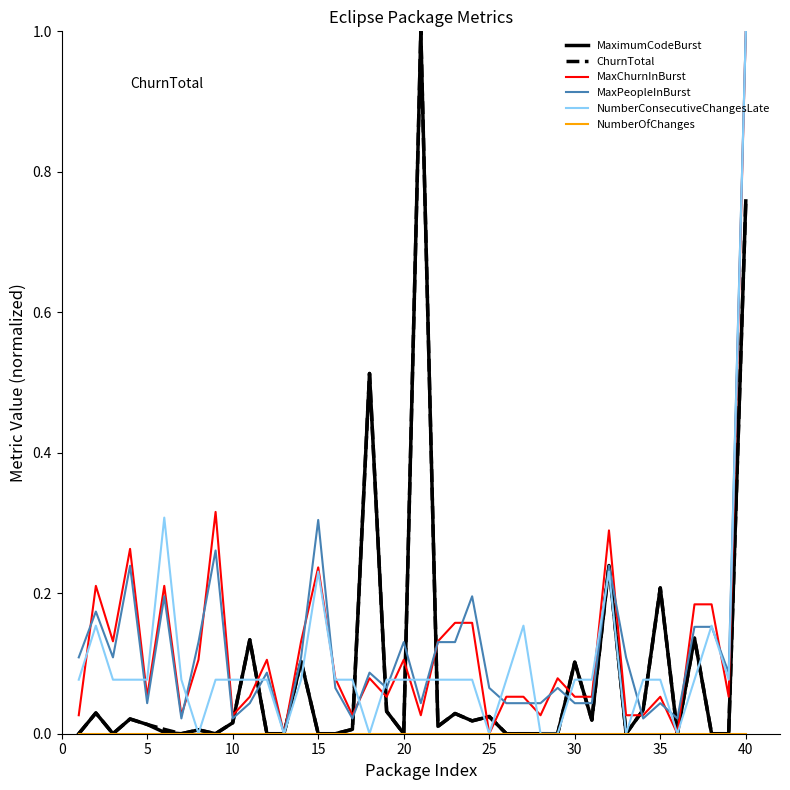

What is the maximum value for MaxPeopleInBurst?

1.0